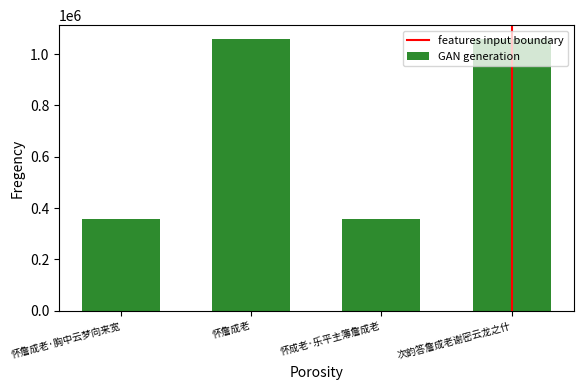

The chart shows a value of 358702 at 怀詹成老·胸中云梦向来宽. True or false?

True